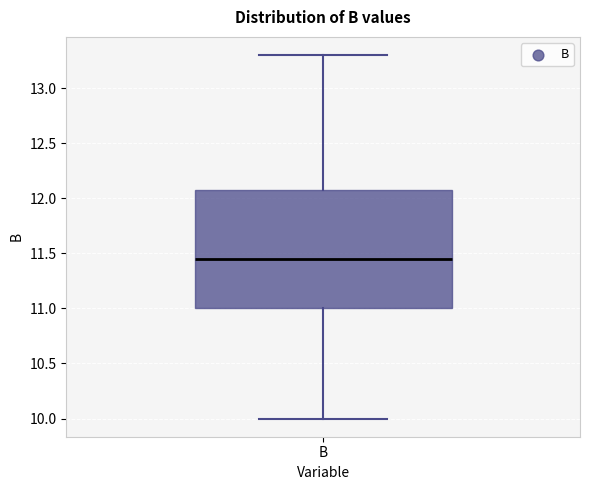

Transcribe this box plot: give where the median line is, the range the box spans, and where the two whiskers end, as read against the y-axis. The values are not printed on the chart, so give them approximately, as read against the axis.

median 11.45, box 11.00 to 12.10, whiskers 10.00 to 13.30